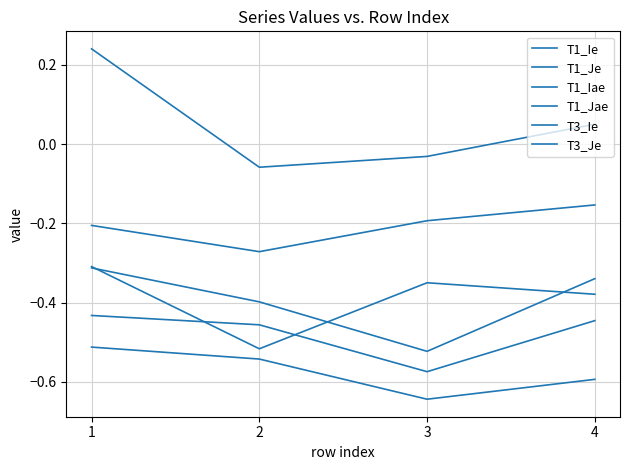

Where is T1_Ie nearest to the value 0?

1